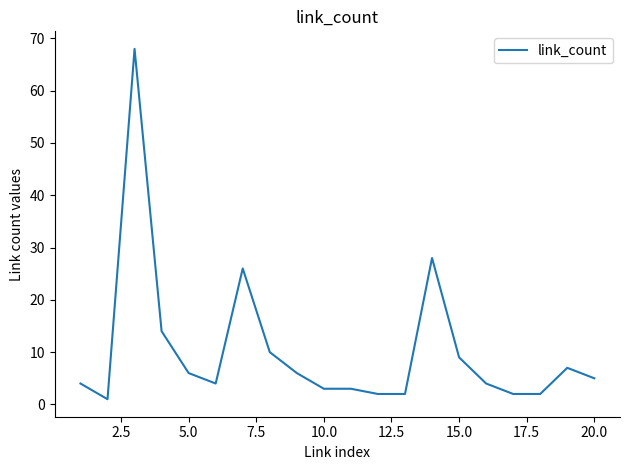

What is the greatest value displayed?

68